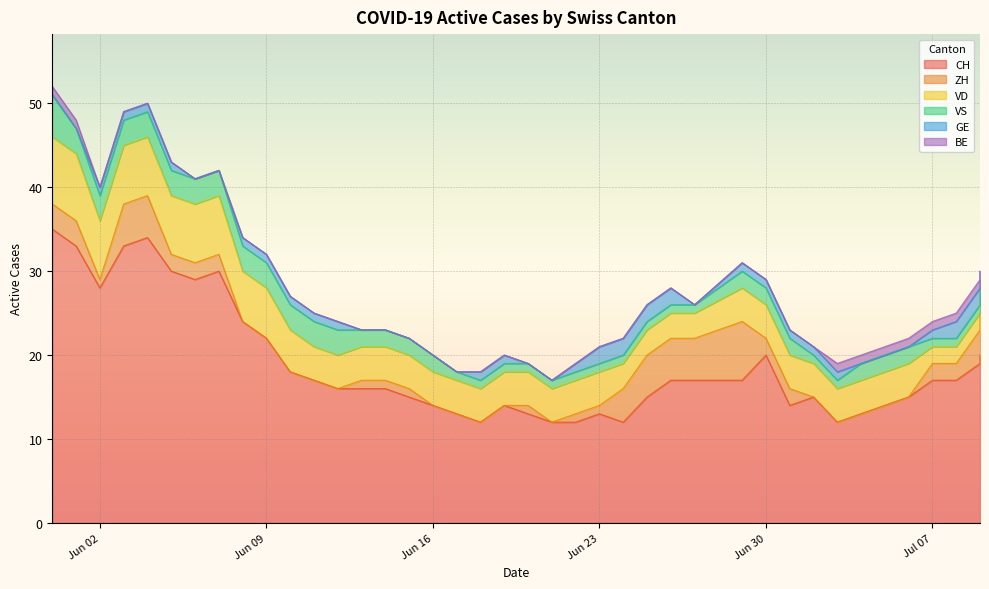

Is the value of BE at 2020-06-01 greater than the value of VS at 2020-06-18?

No